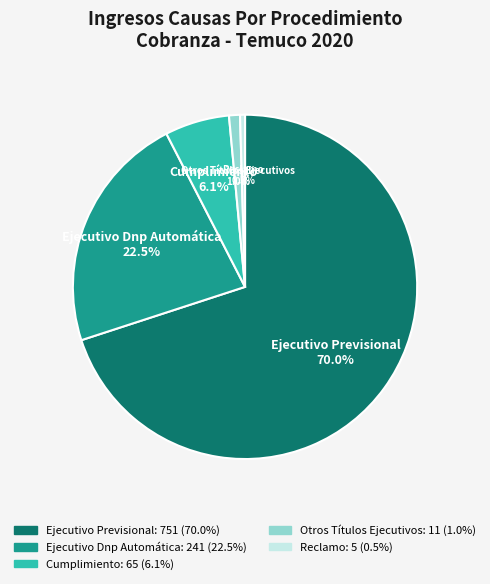

Rank the categories by value from highest to lowest.

Ejecutivo Previsional, Ejecutivo Dnp Automática, Cumplimiento, Otros Títulos Ejecutivos, Reclamo